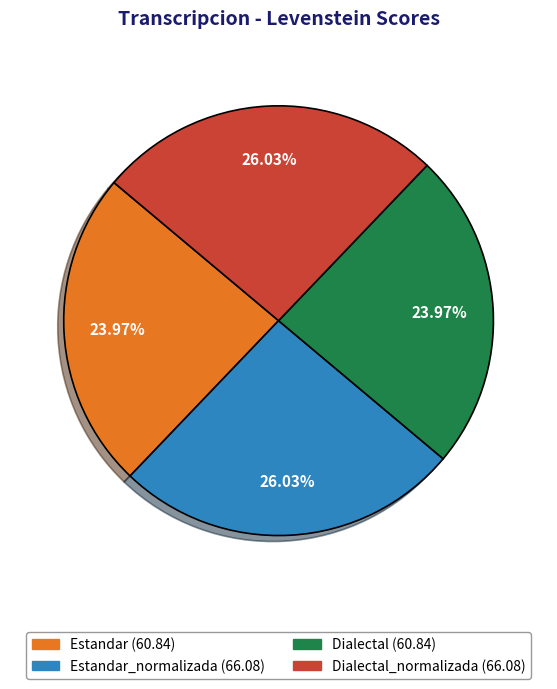

Is there a majority slice in this chart?

No